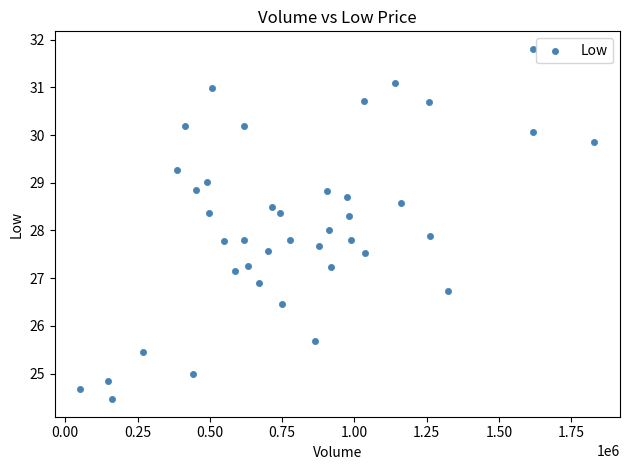

What is the range of X values (max minus min)?

1776800.0